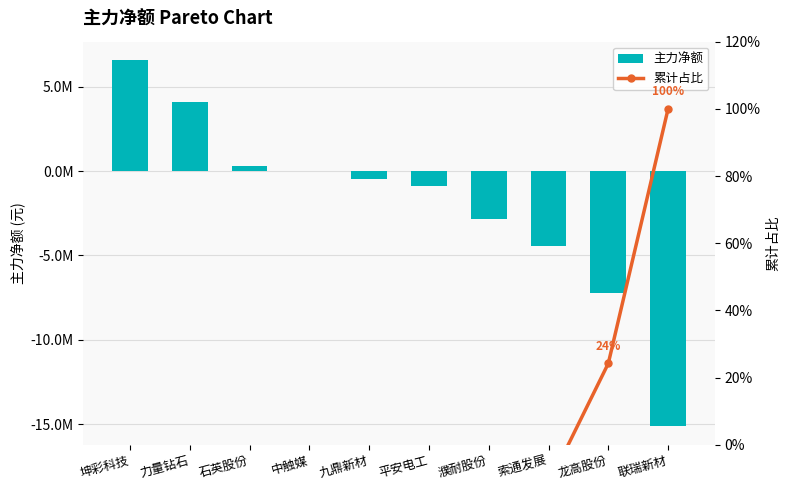

How many data points does each series have?

10